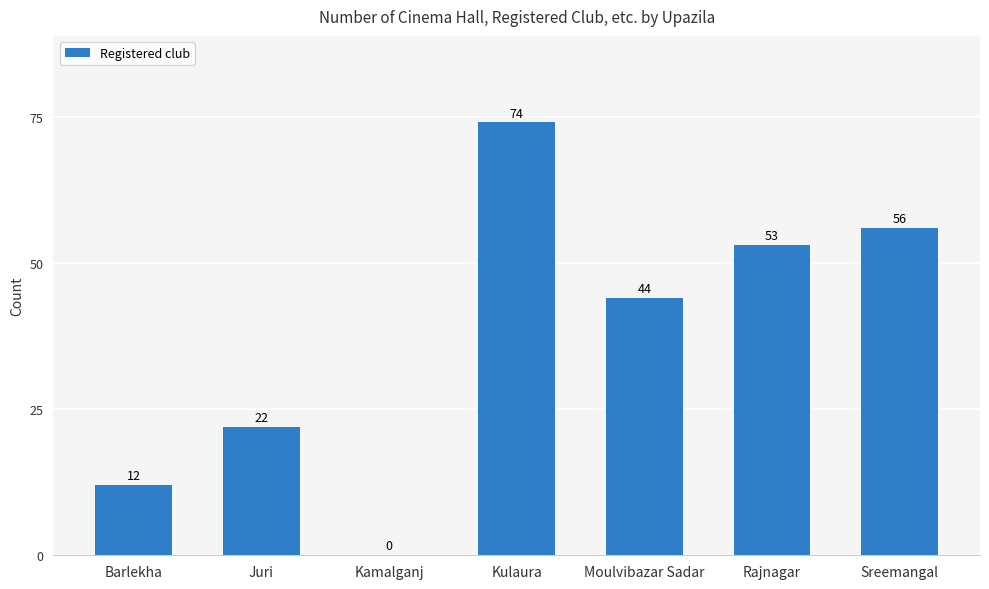

At which category does the chart reach its peak across all series?

Kulaura